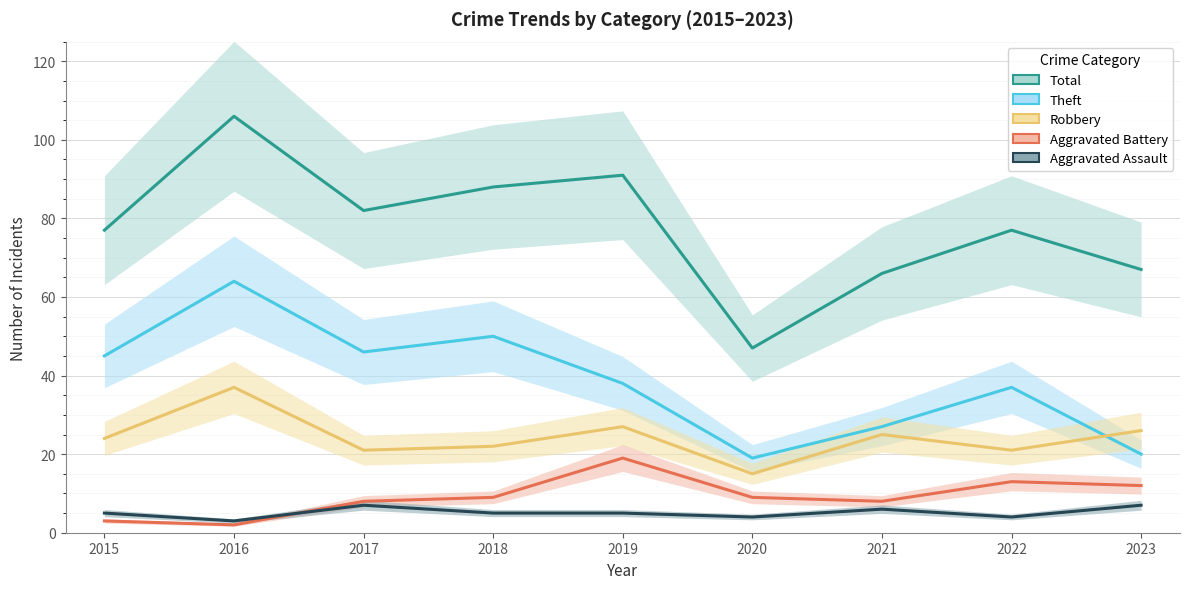

True or false: Robbery and Aggravated Assault cross at least once.

False